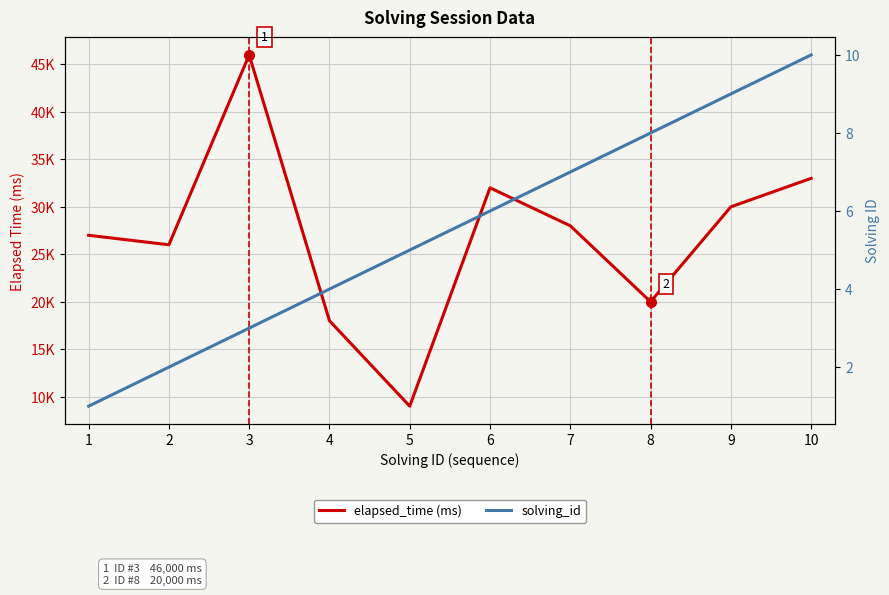

What are all the series names shown in the legend?

elapsed_time (ms), solving_id